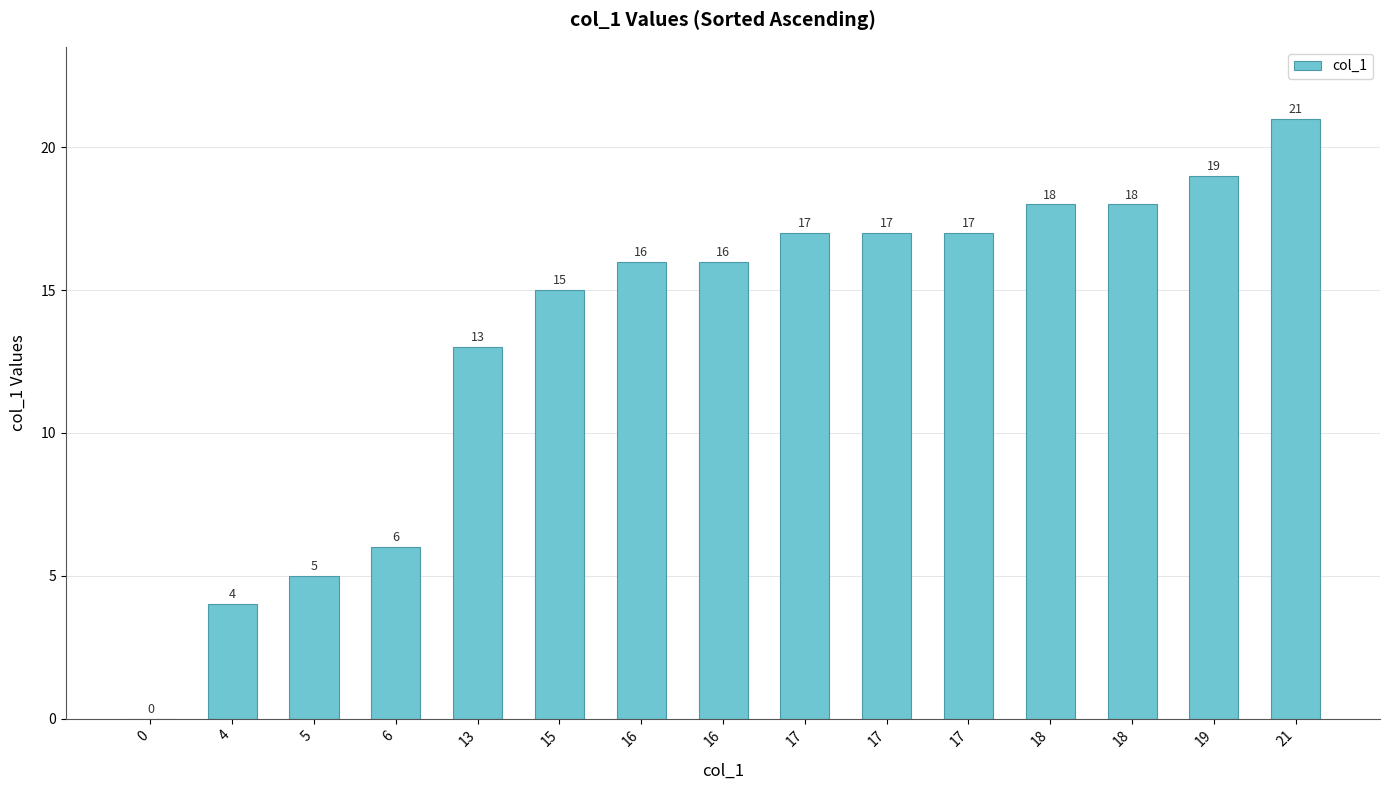

What is the difference between the values at 4 and 13?

9